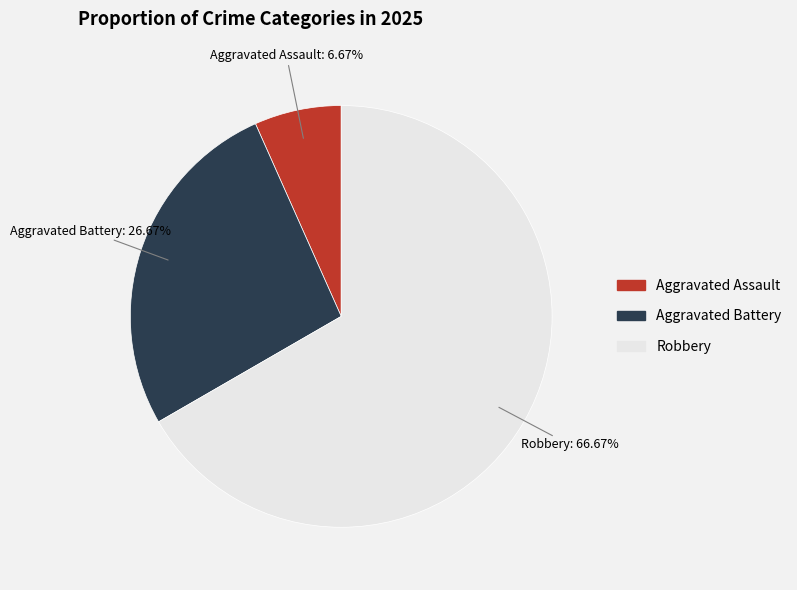

Does any single category account for the majority?

Yes